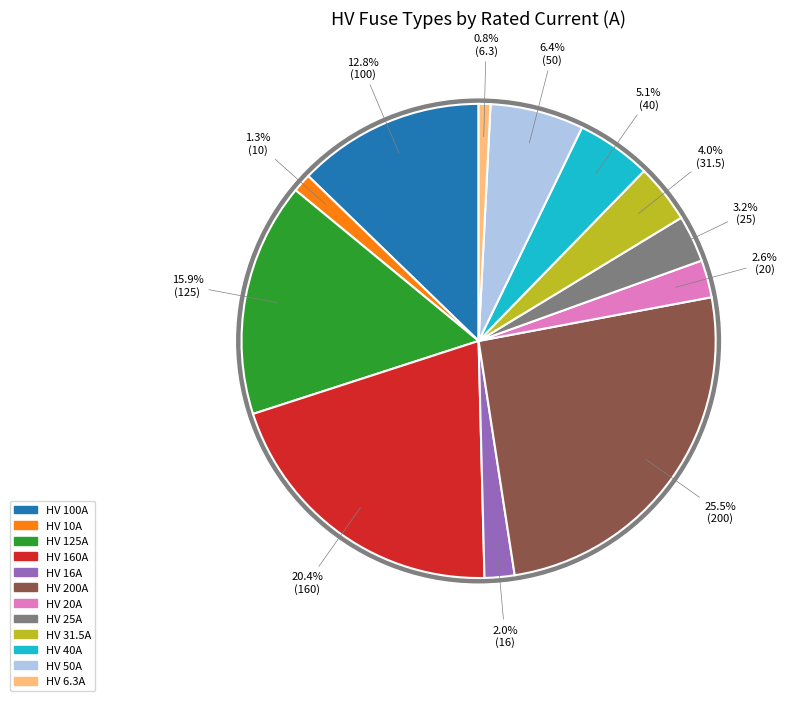

Rank the categories by value from lowest to highest.

HV 6.3A, HV 10A, HV 16A, HV 20A, HV 25A, HV 31.5A, HV 40A, HV 50A, HV 100A, HV 125A, HV 160A, HV 200A